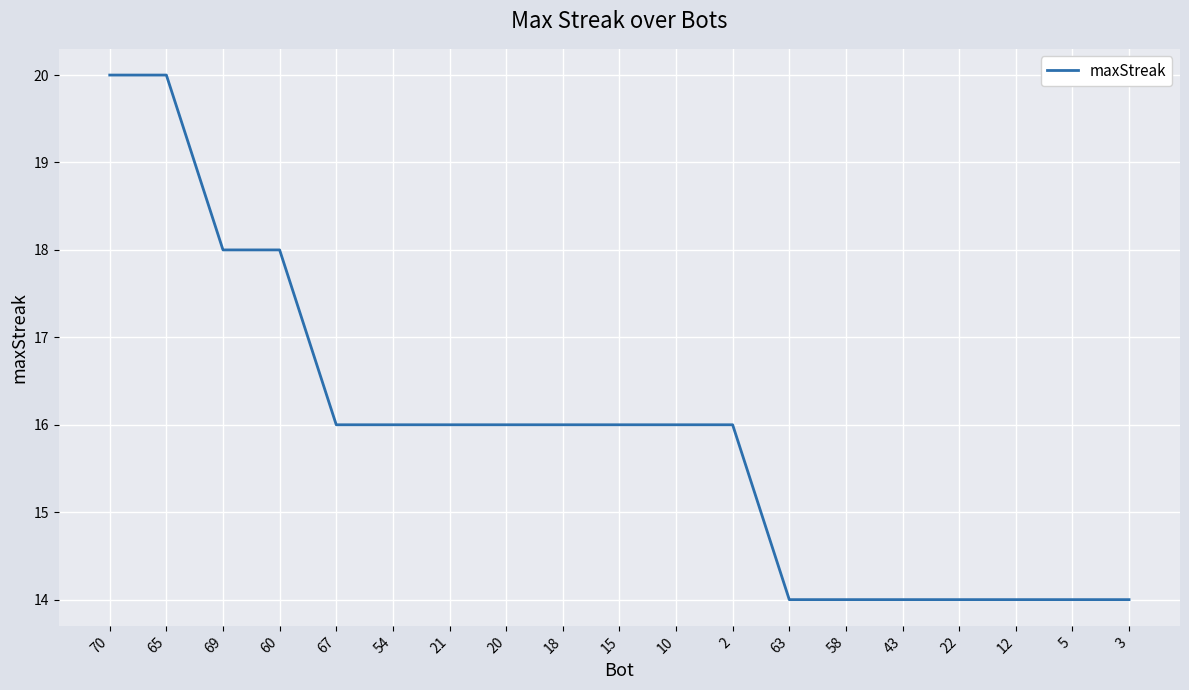

How many distinct data groups are displayed?

1